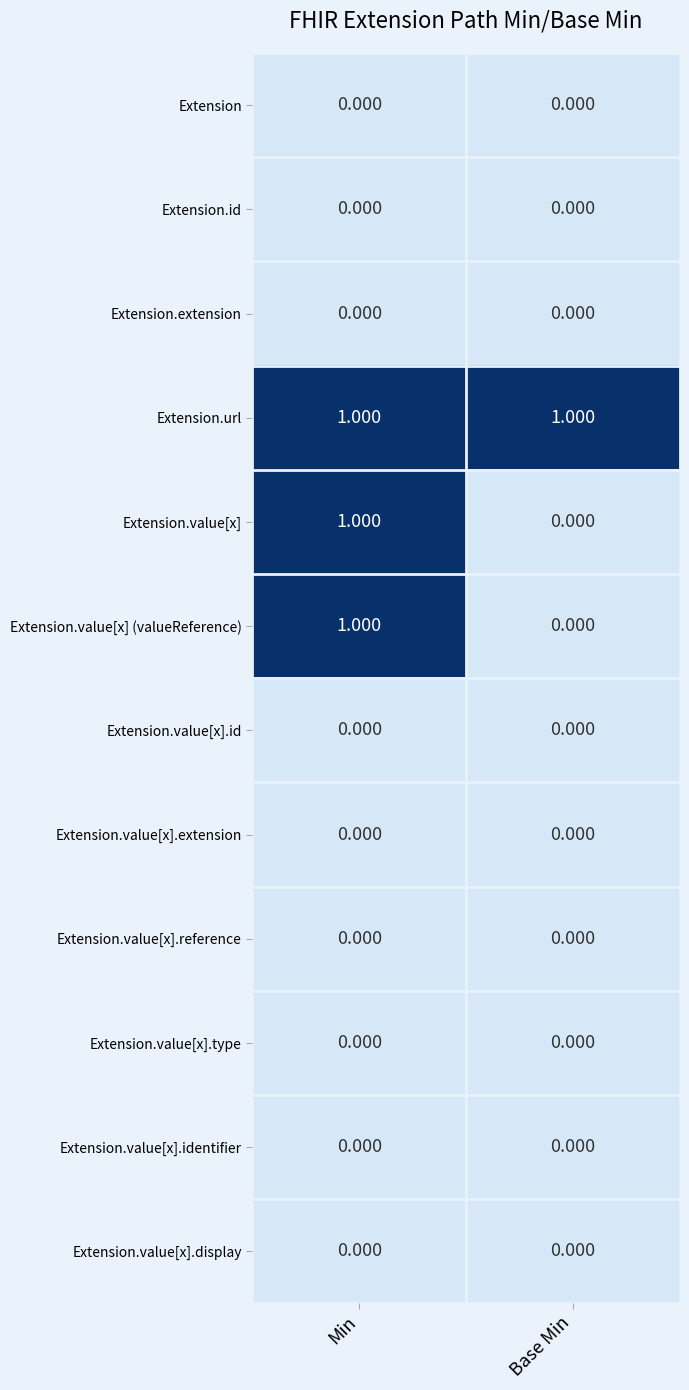

How many series are shown in this chart?

12